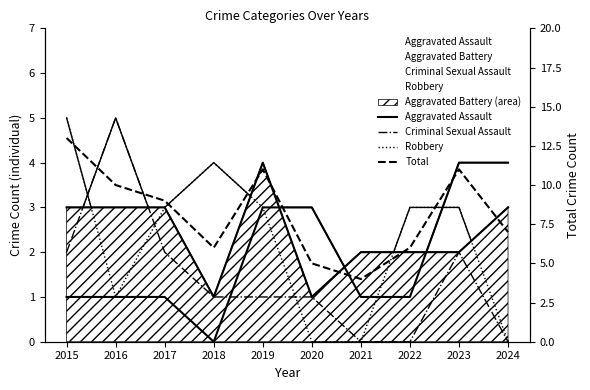

At which category is the sum across all series the highest?

2015